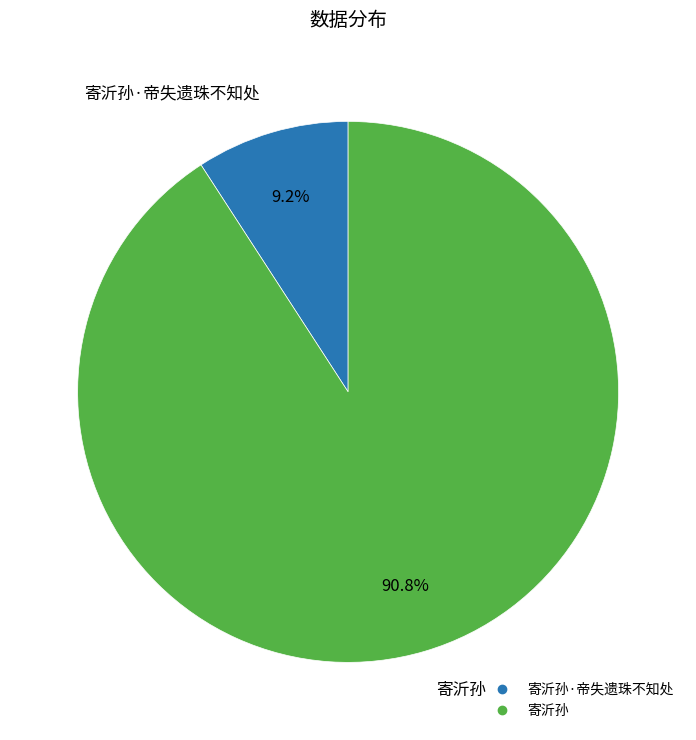

Is there any slice that represents more than half of the pie?

Yes